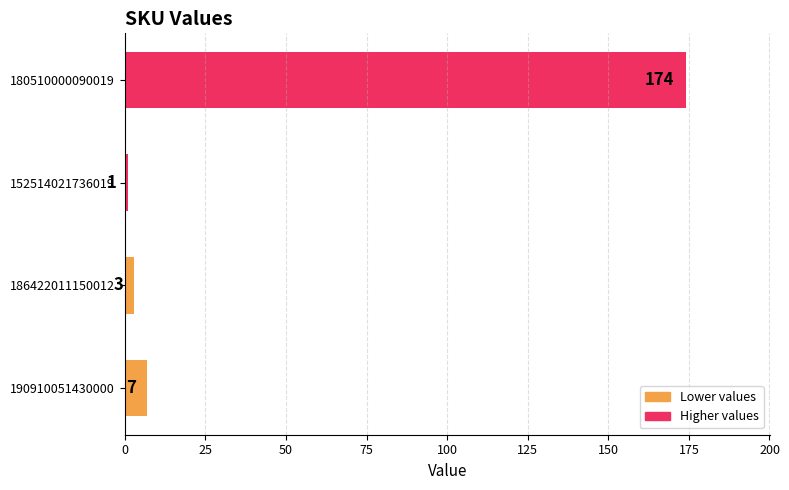

Read the value at 190910051430000.

7